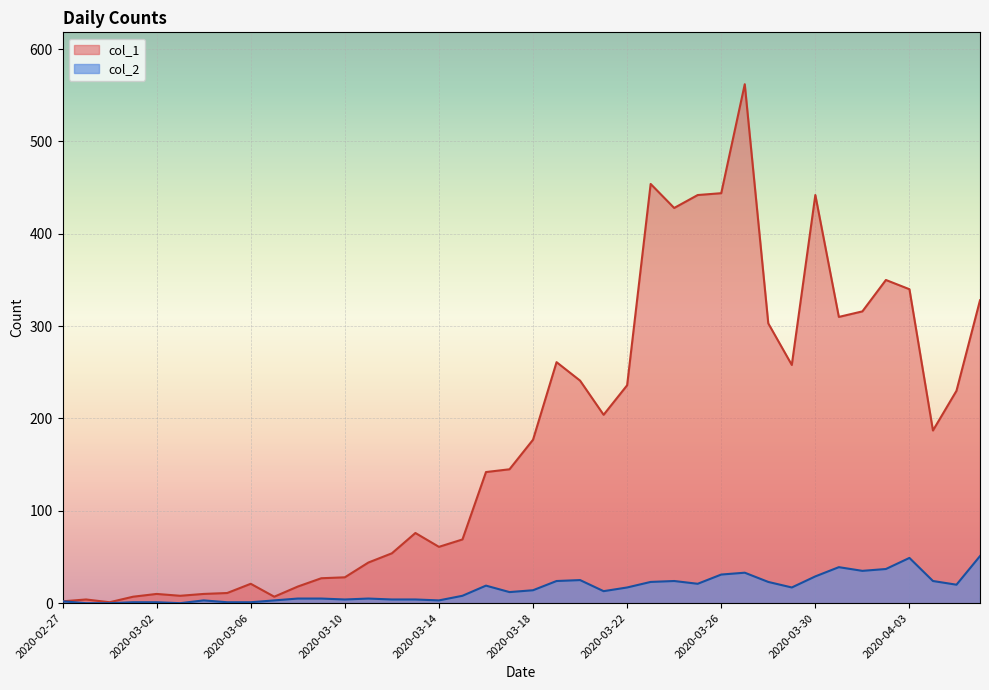

What is the value of the col_2 point at the 24th from the left?

13